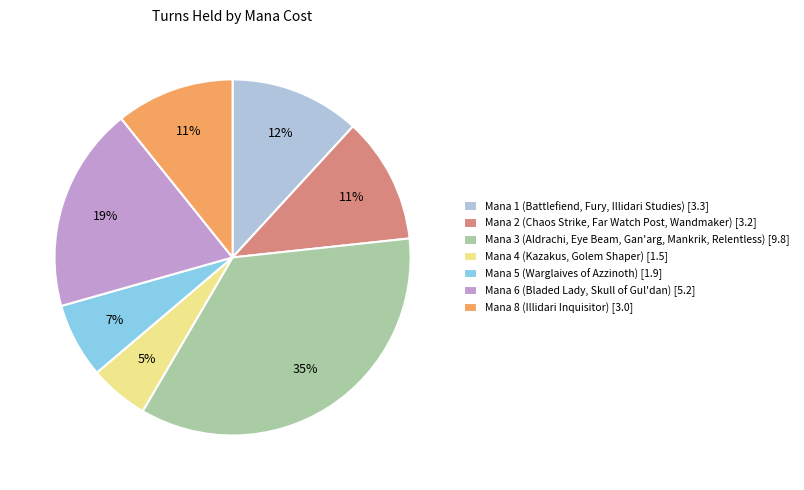

Is the sum of Mana 8 (Illidari Inquisitor) [3.0] and Mana 2 (Chaos Strike, Far Watch Post, Wandmaker) [3.2] greater than half?

No